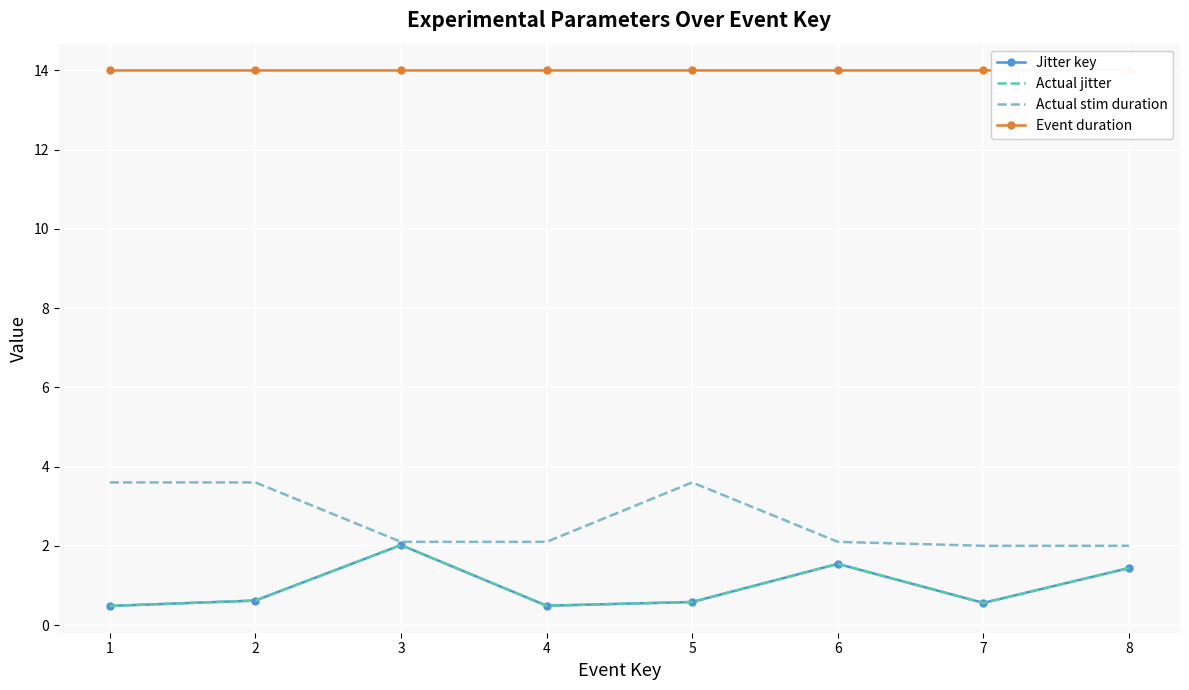

Rank the series at 5 from highest to lowest value.

Event duration, Actual stim duration, Jitter key, Actual jitter